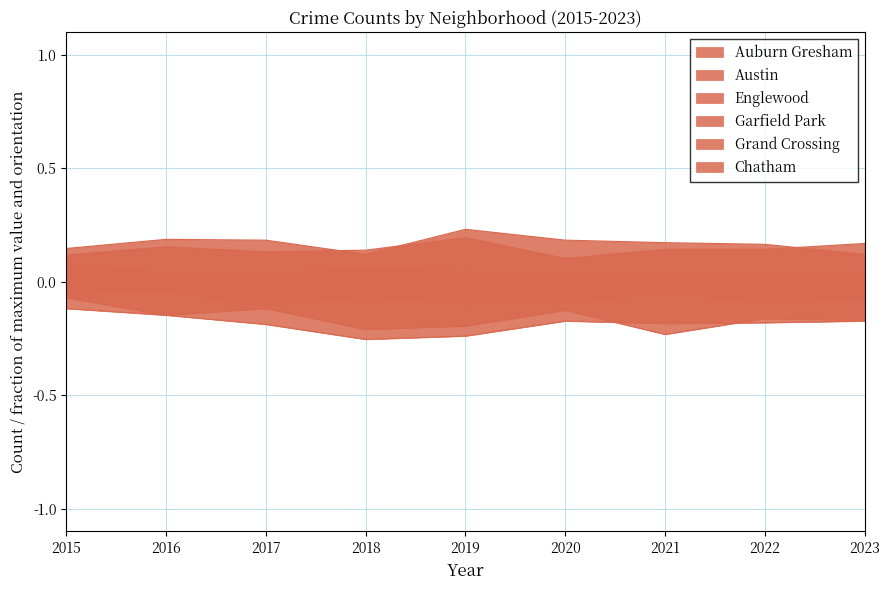

Is it true that Chatham equals -0.1 at 2020?

False